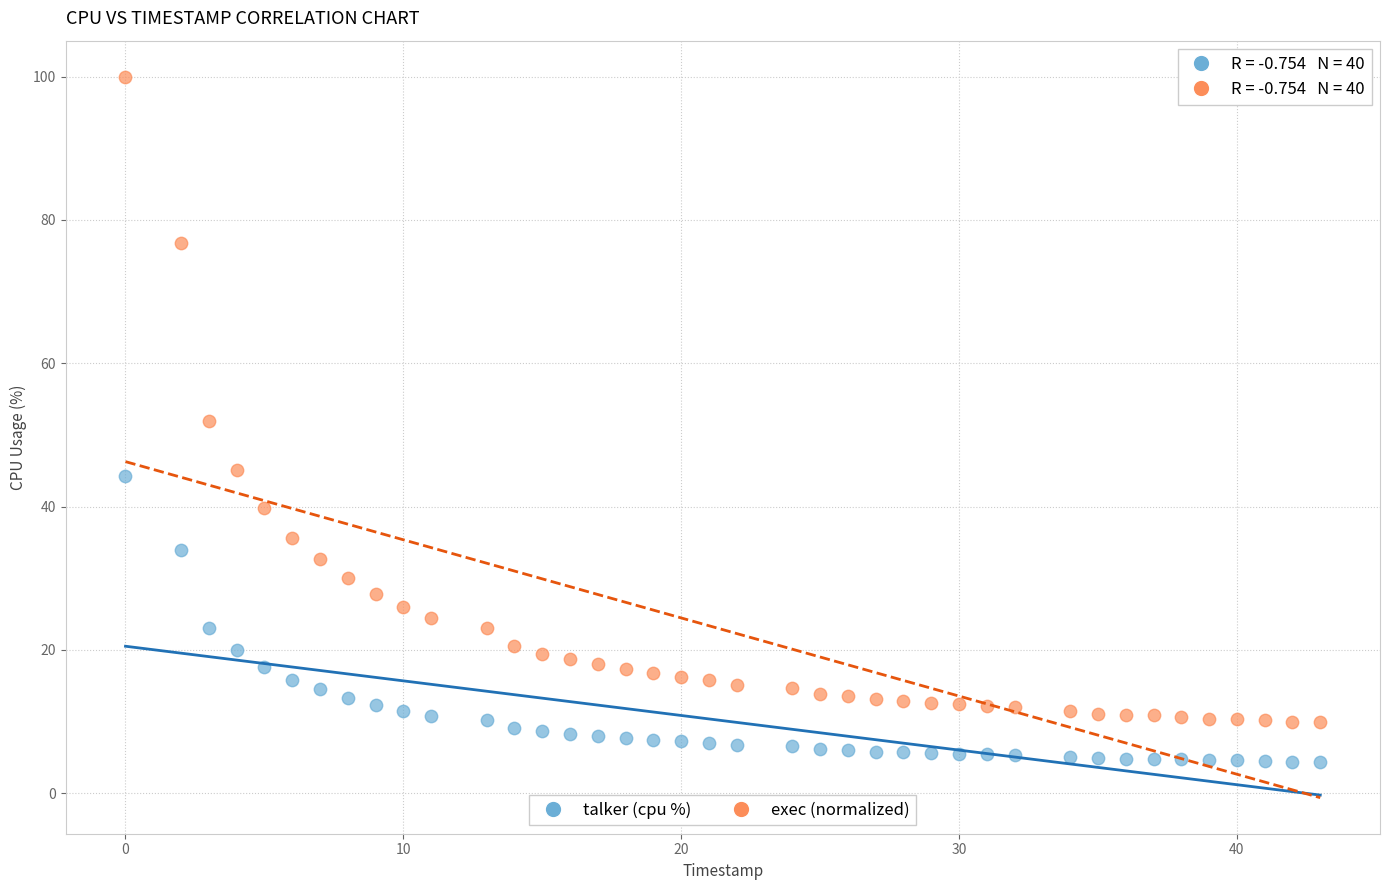

Which series contains the lowest Y value?

talker (cpu %)